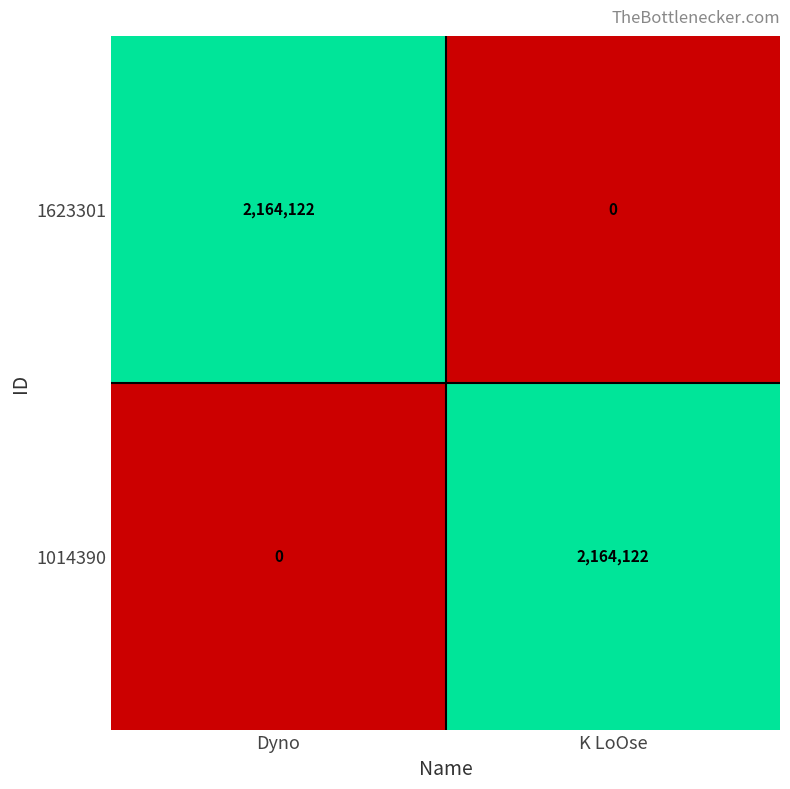

Rank the series at Dyno from highest to lowest value.

1623301, 1014390